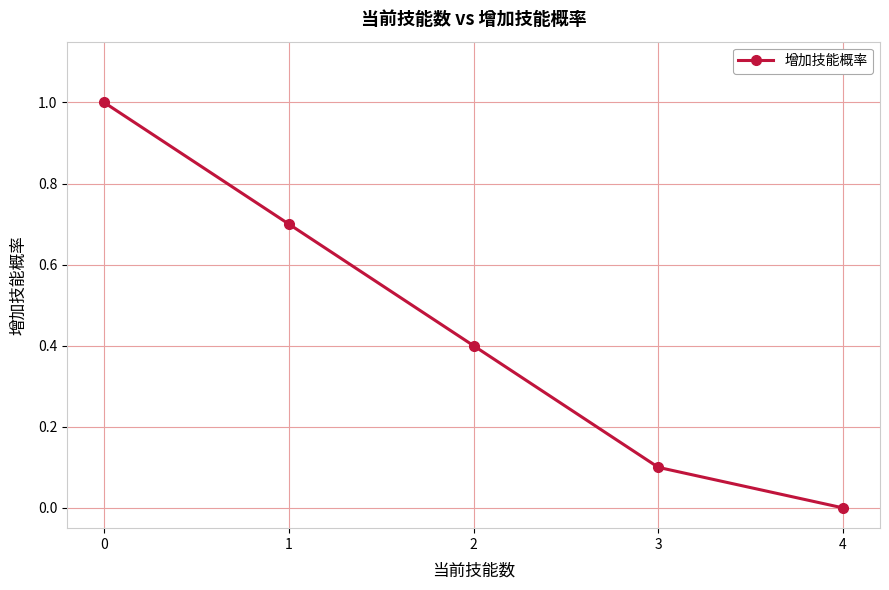

True or false: the data shows 0.0 at 4.

True